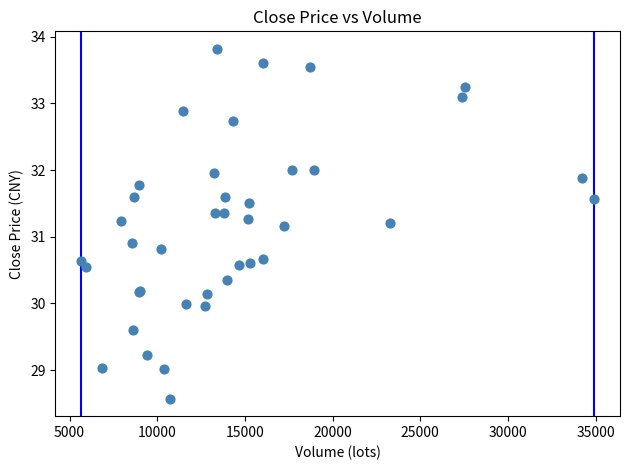

What Y value in the scatter plot is closest to 31?

30.9